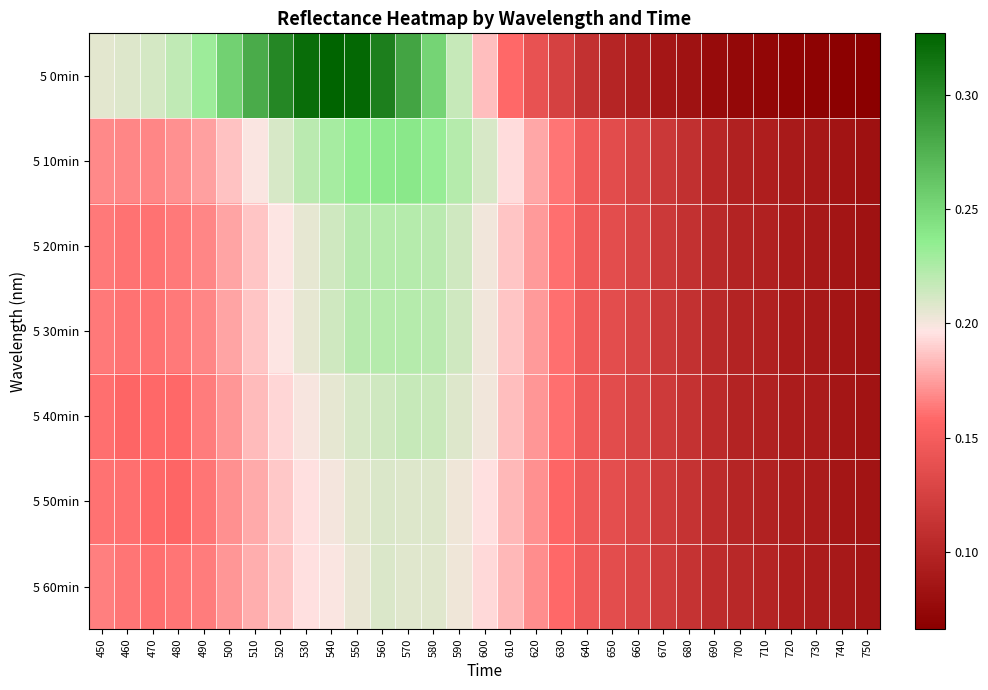

Rank the series at 740 from highest to lowest value.

5 60min, 5 50min, 5 40min, 5 20min, 5 30min, 5 10min, 5 0min